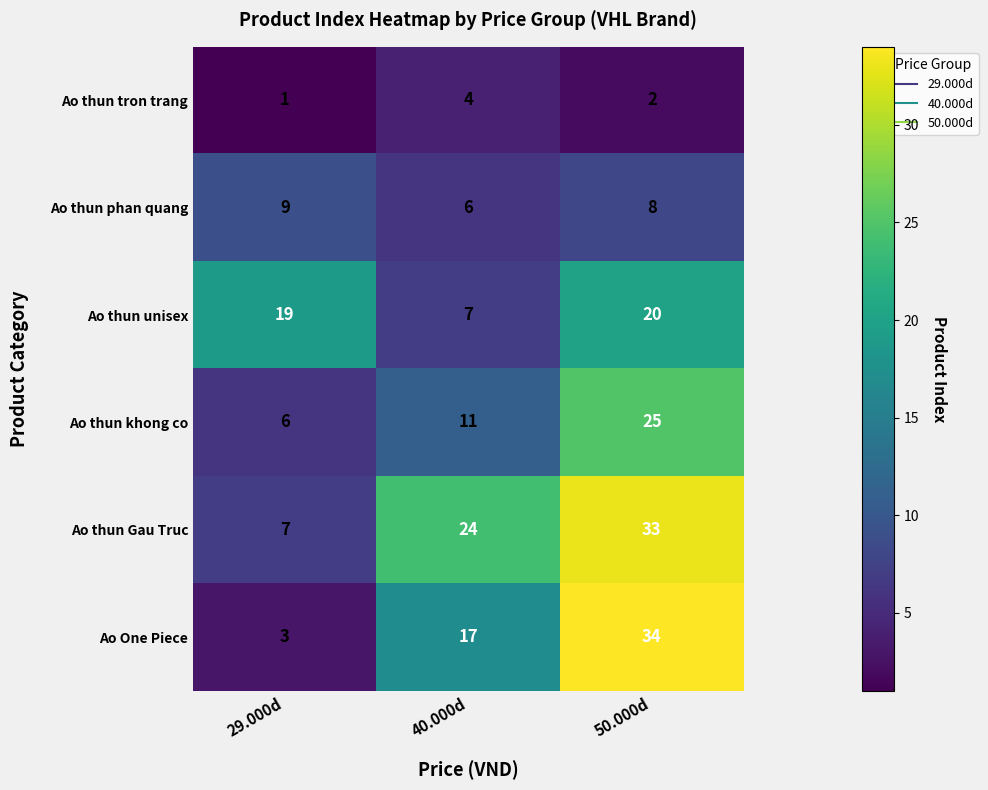

What is the average value of the Ao thun phan quang series?

8